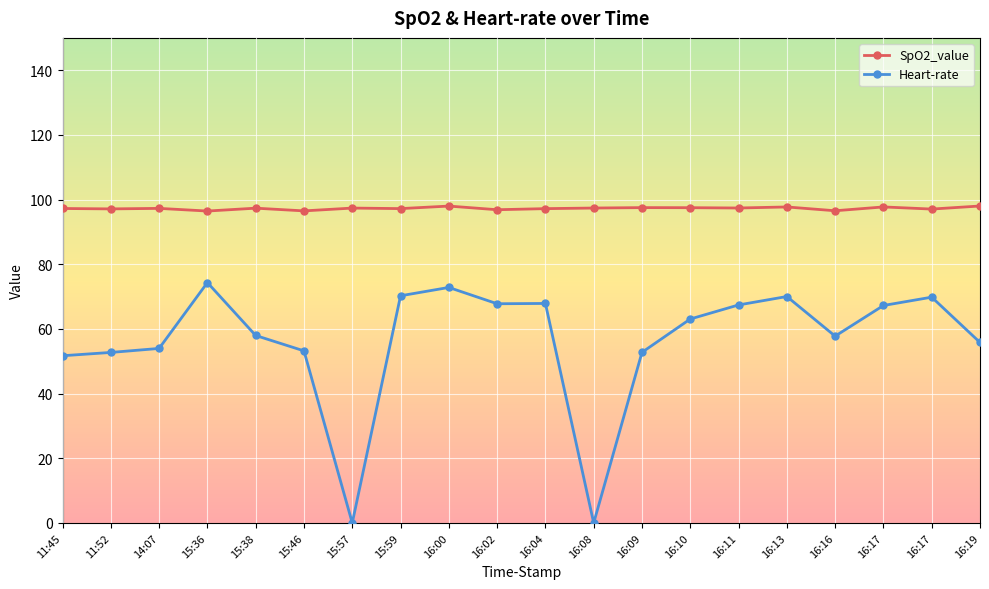

At which category does the chart reach its minimum across all series?

15:57